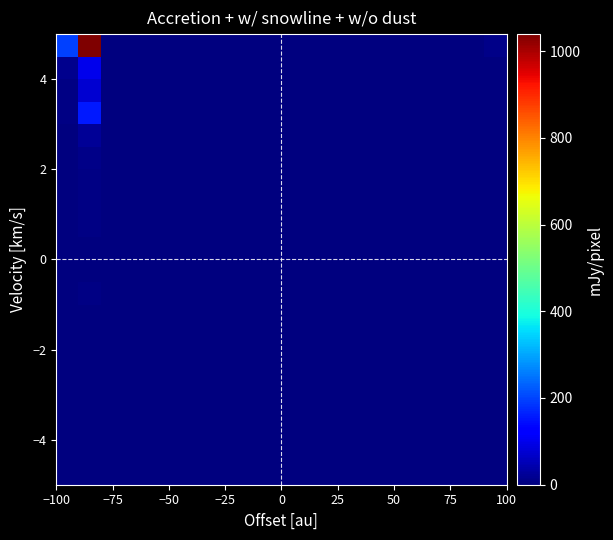

How many distinct data groups are displayed?

20